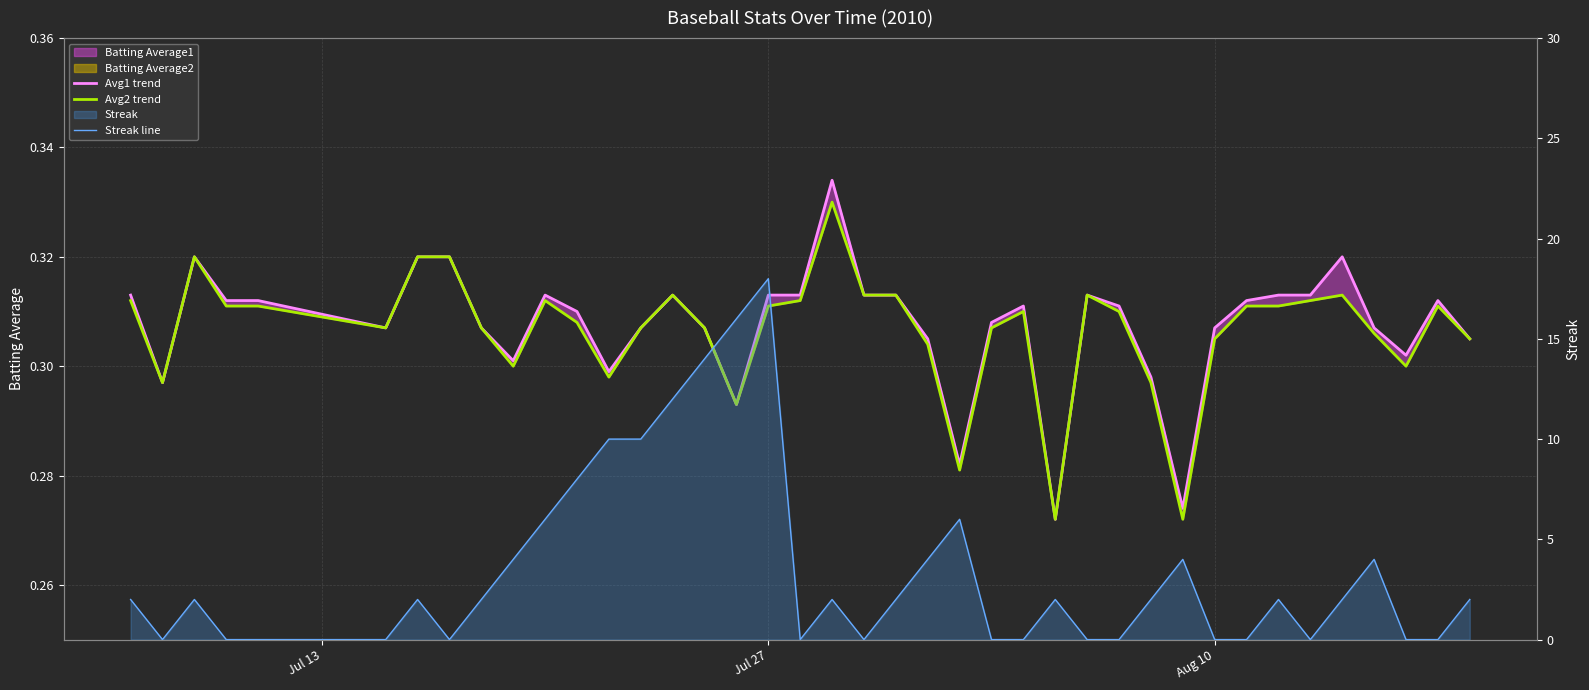

How many interior local peaks does the Avg1 trend series have?

8